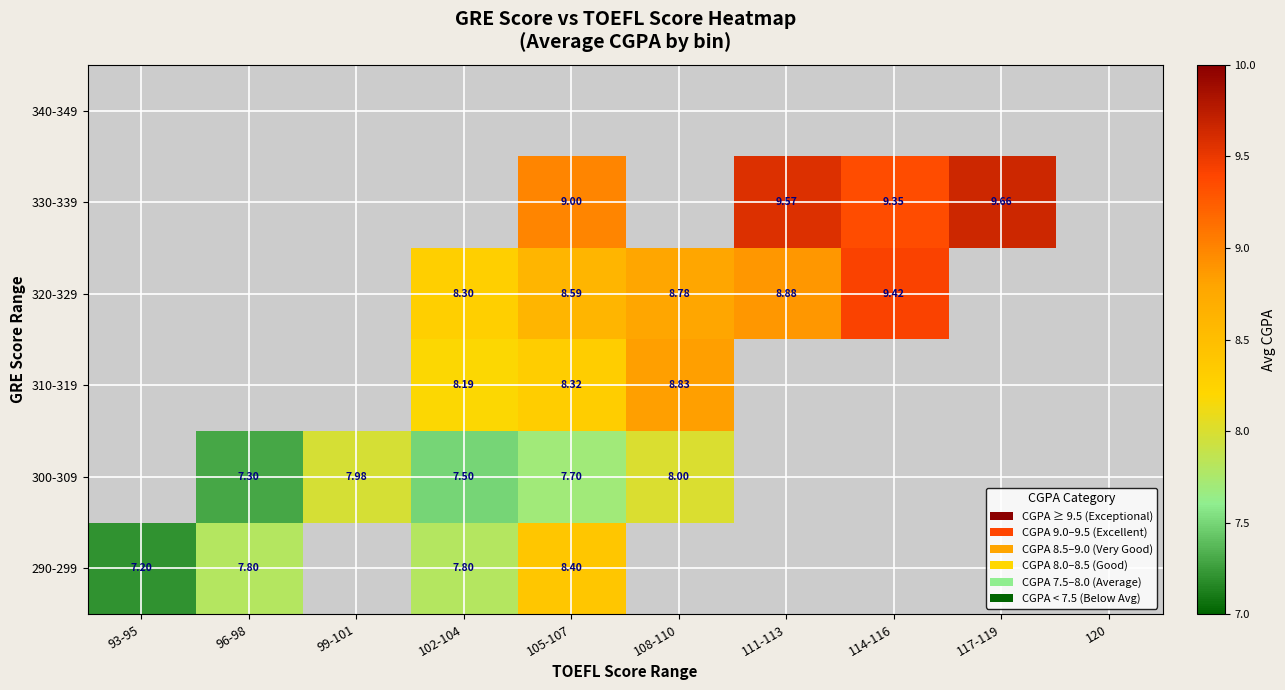

What is the minimum value shown in the chart?

7.2